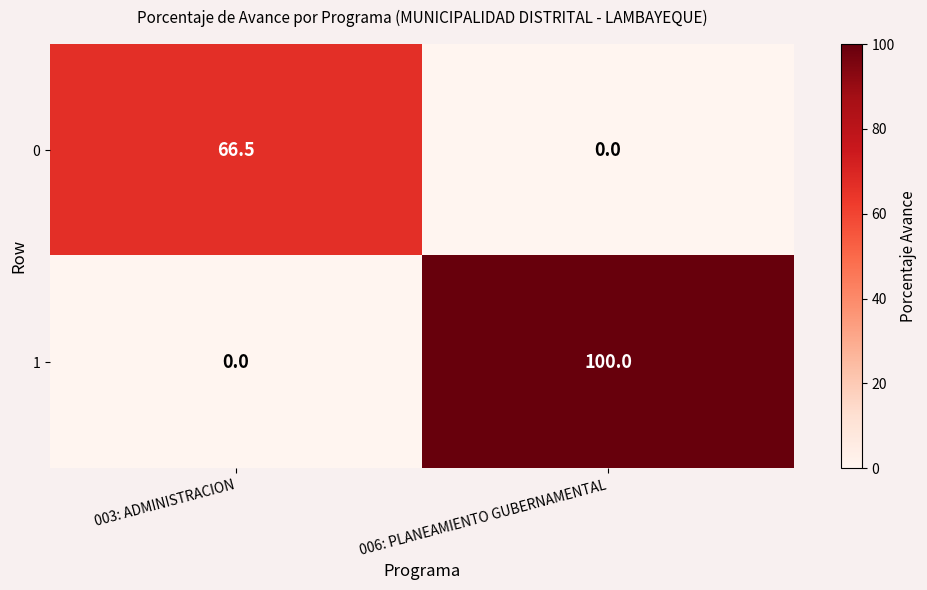

The value of 0 at 006: PLANEAMIENTO GUBERNAMENTAL is 40.5. True or false?

False